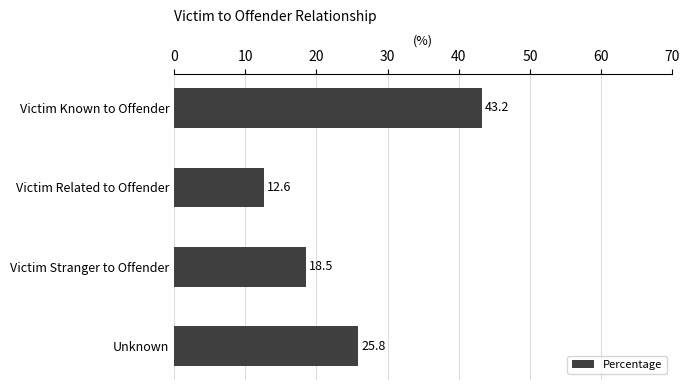

How many data points does each series have?

4